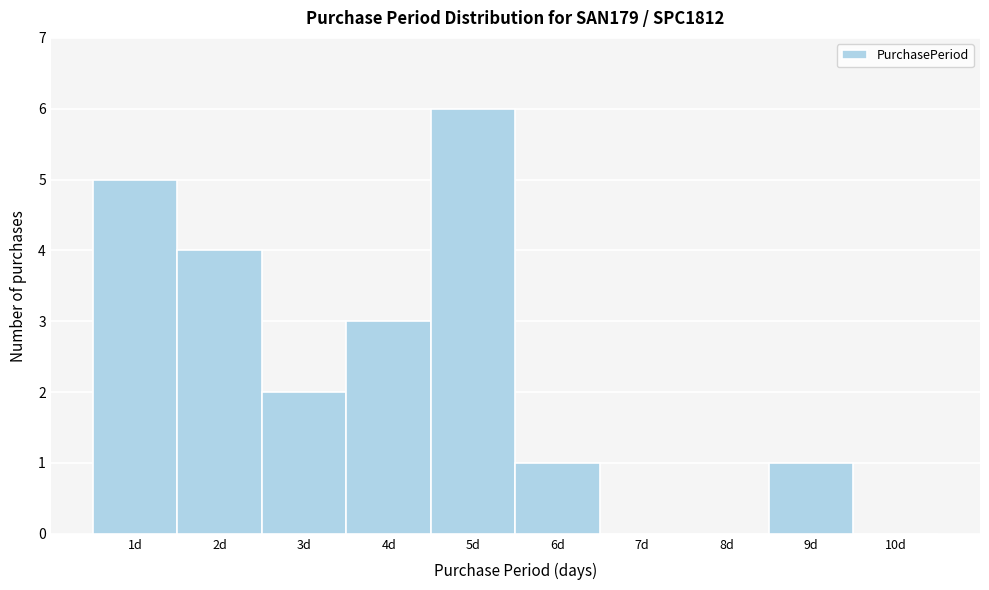

Reading left to right, transcribe this chart: for each bar, give the range it covers on the x-axis and its height. The values are not printed on the chart, so give them approximately, as read against the axis.

0.5 to 1.5: 5
1.5 to 2.5: 4
2.5 to 3.5: 2
3.5 to 4.5: 3
4.5 to 5.5: 6
5.5 to 6.5: 1
6.5 to 7.5: 0
7.5 to 8.5: 0
8.5 to 9.5: 1
9.5 to 10.5: 0